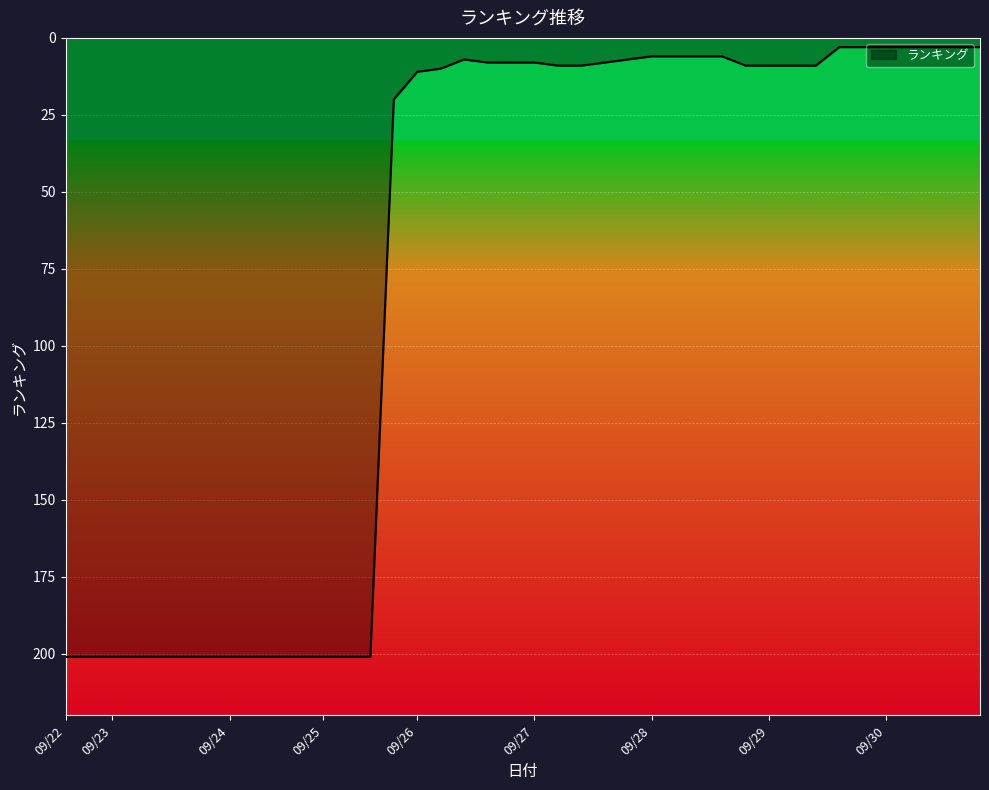

How many categories are shown in the chart?

40